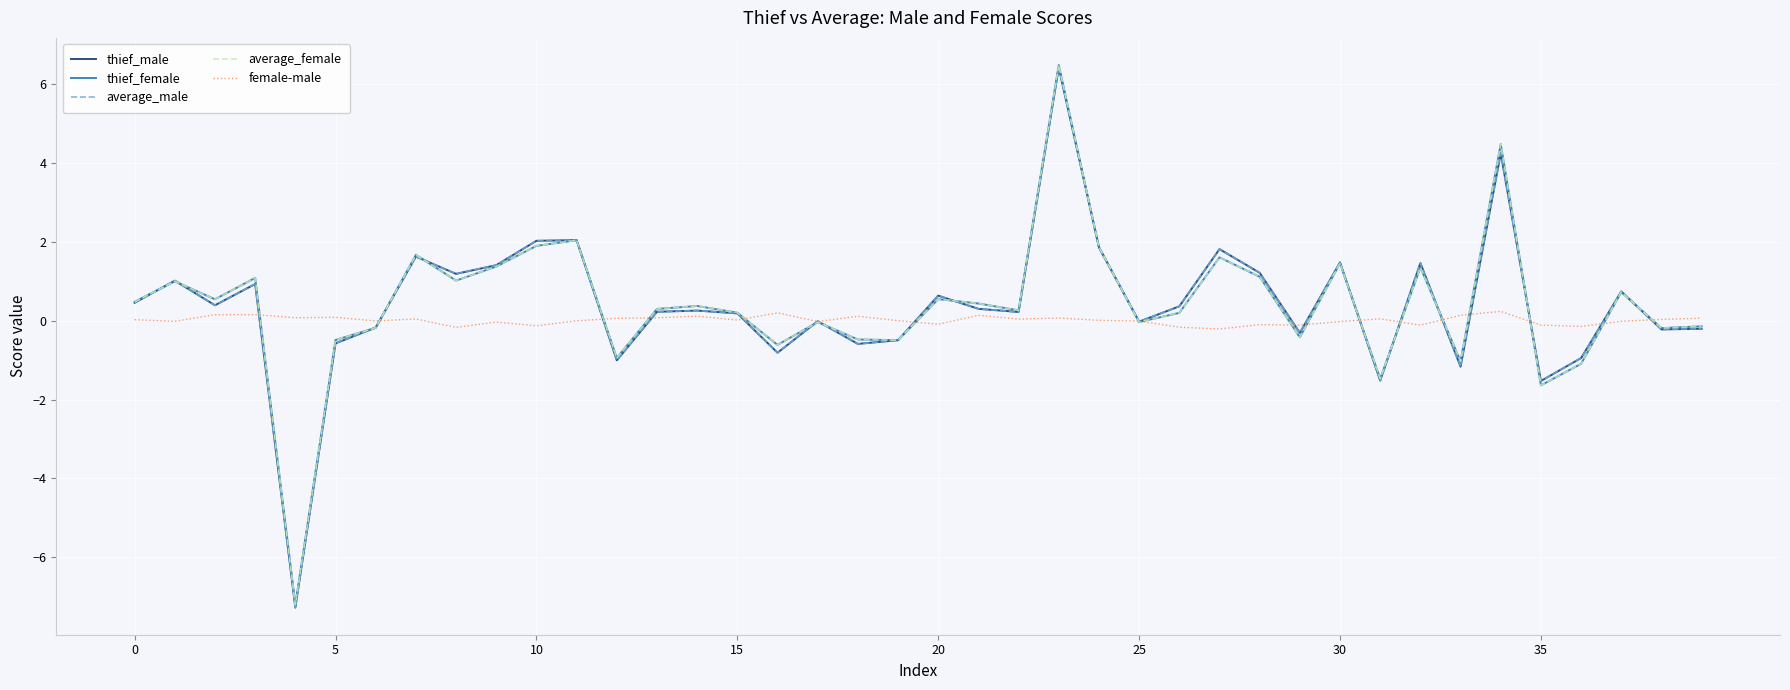

What is the sum of all female-male values?

0.4